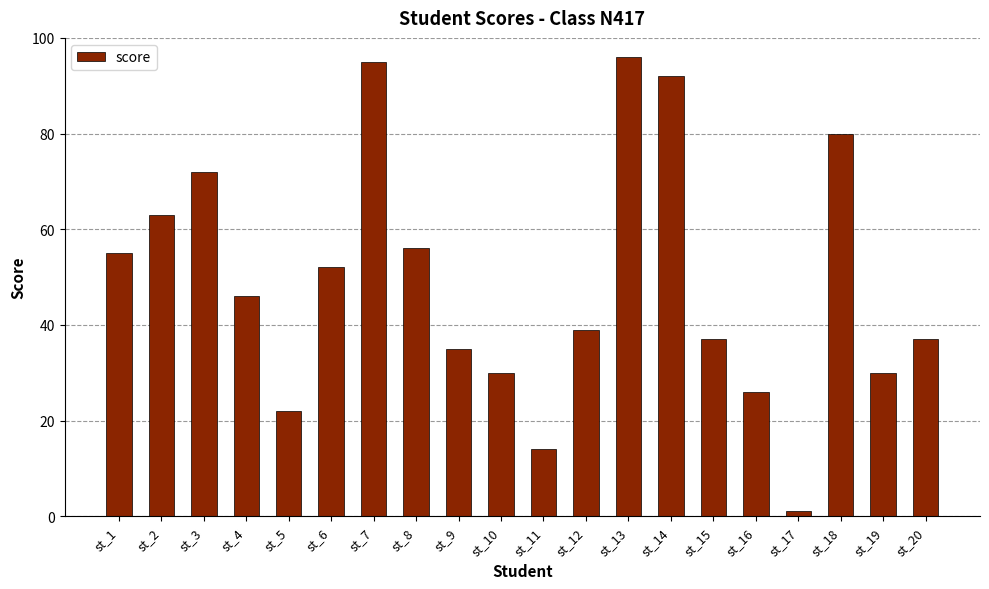

Does the chart contain any negative values?

No